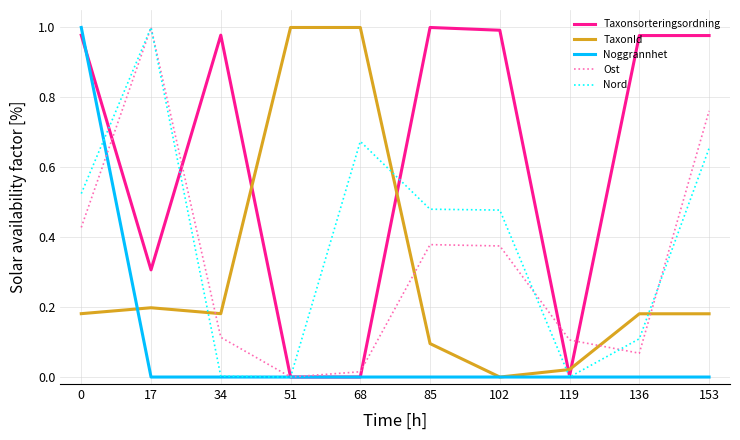

The value of Nord at 34 is 0.0. True or false?

True